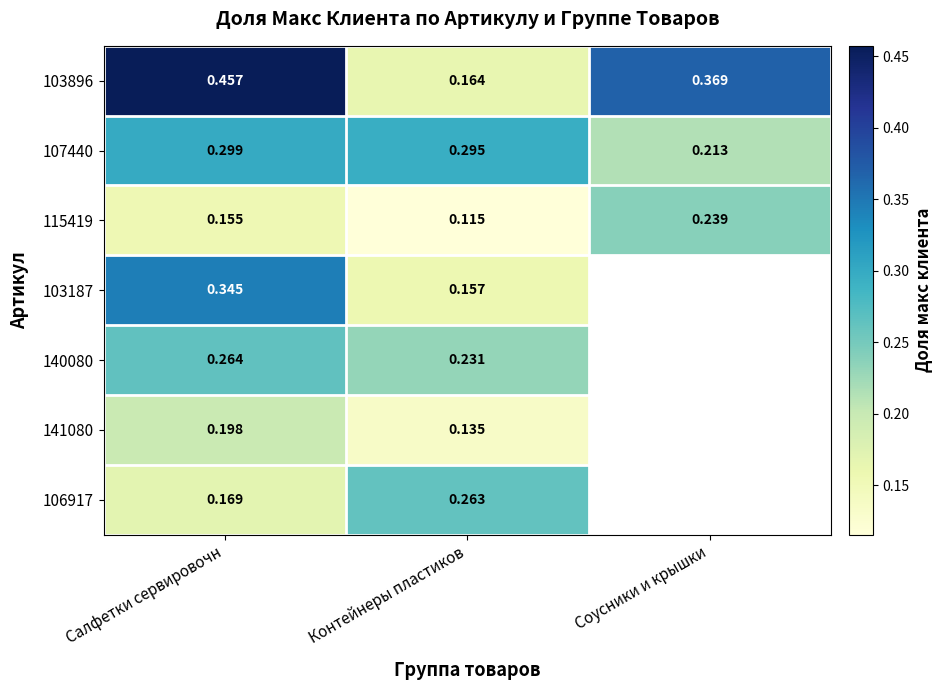

Is the value of 103896 at Салфетки сервировочн greater than the value of 140080 at Салфетки сервировочн?

Yes